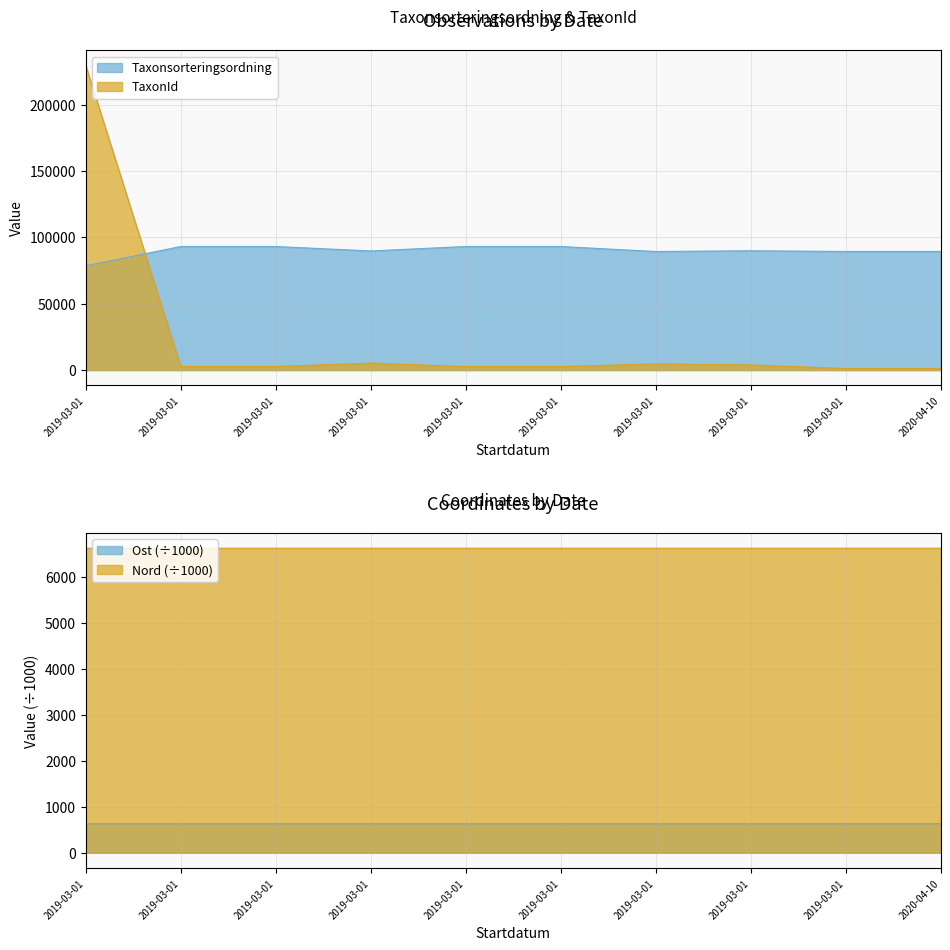

Which series has the largest range (max minus min)?

TaxonId